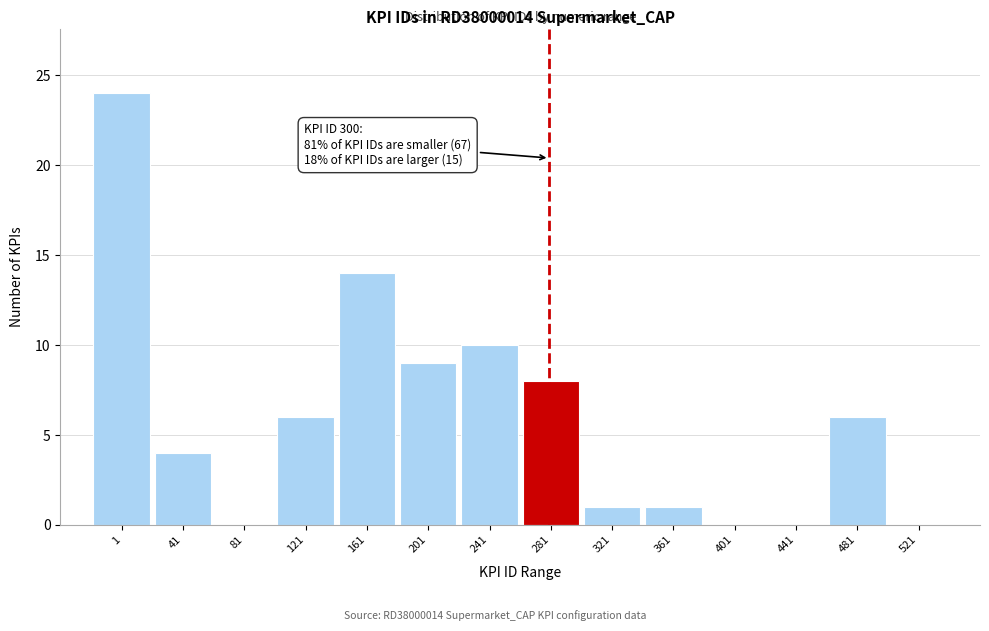

Reading left to right, what are all the values shown in this chart?

1=24	41=4	81=0	121=6	161=14	201=9	241=10	281=8	321=1	361=1	401=0	441=0	481=6	521=0